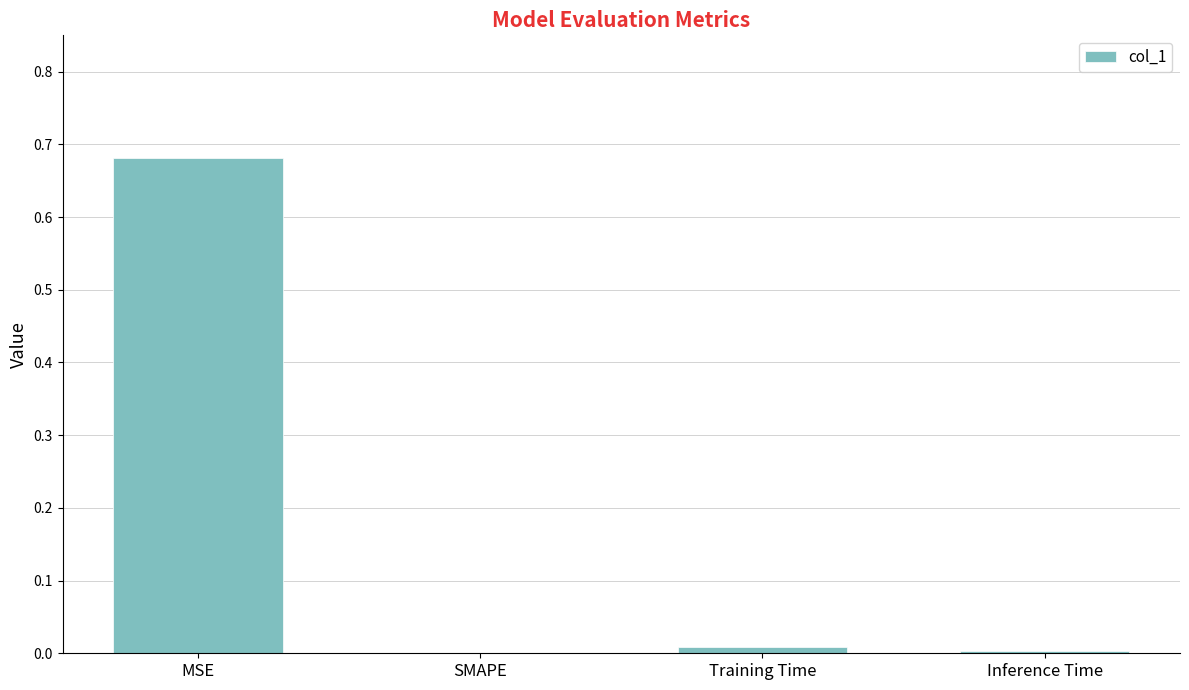

At which category does the chart reach its peak across all series?

MSE